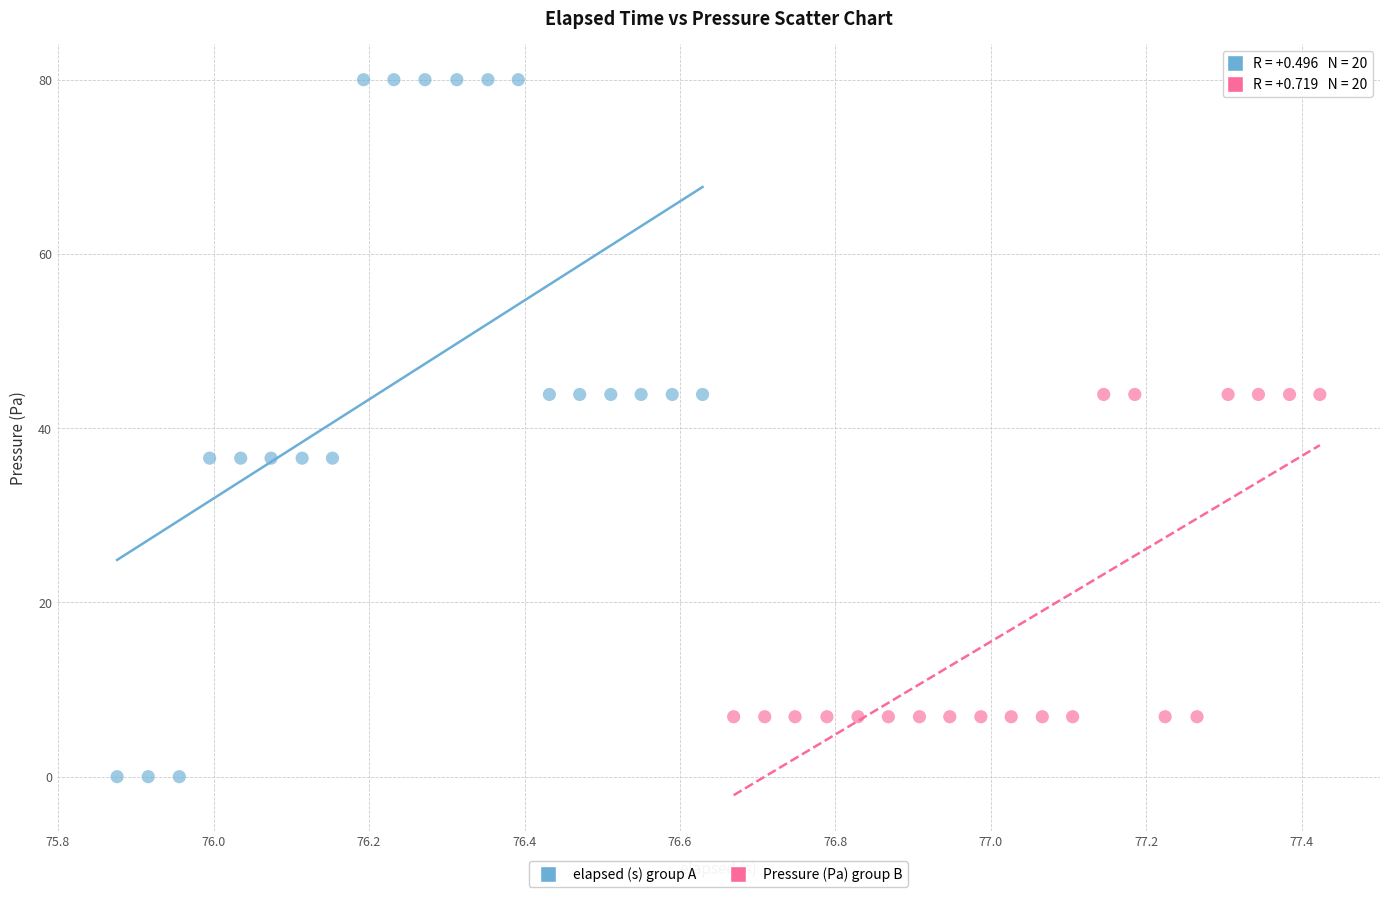

Which series reaches the minimum Y coordinate?

elapsed (s) group A